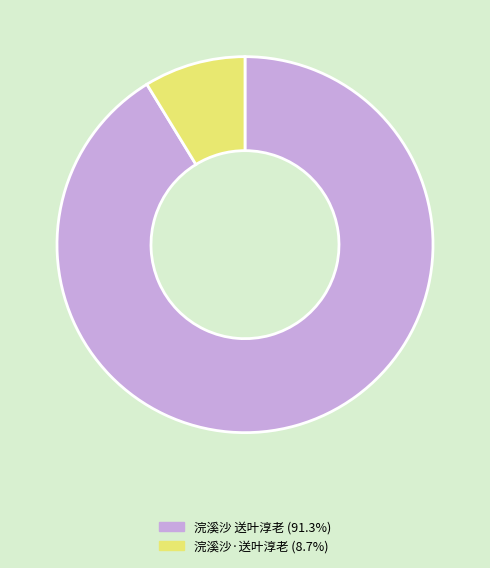

Which slice is the smallest?

浣溪沙·送叶淳老